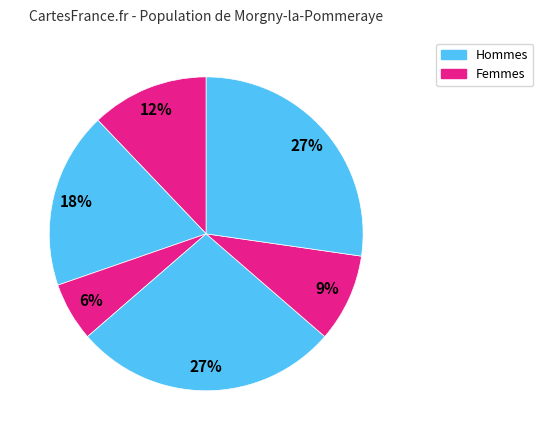

How many segments does this pie chart have?

6